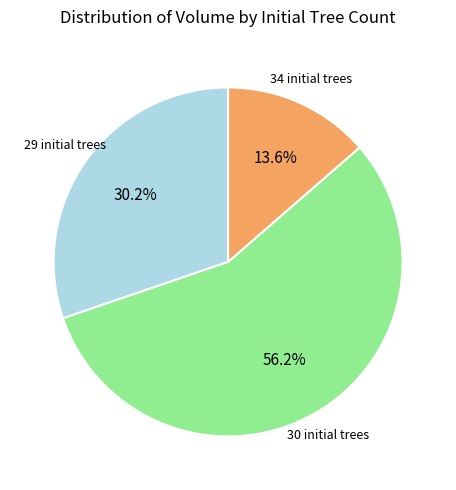

Does any single category account for the majority?

Yes